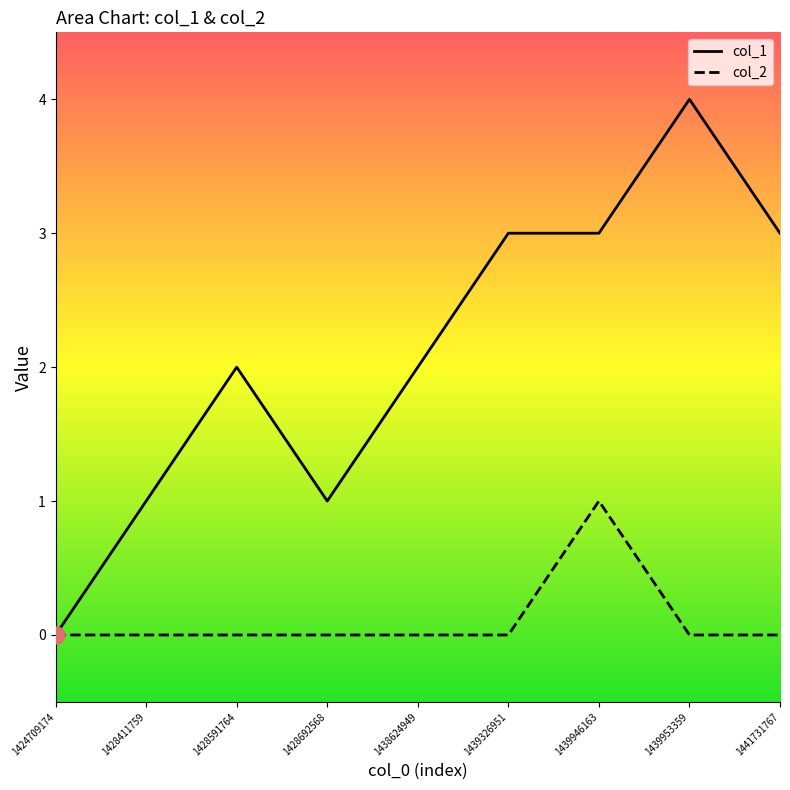

What is the total value across all series at 1428692568?

1